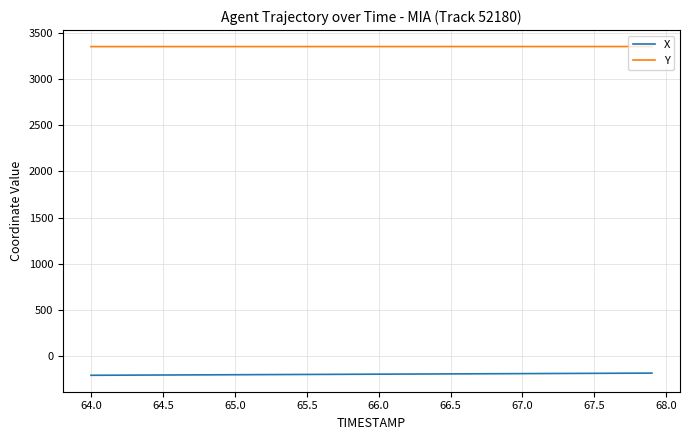

True or false: X and Y intersect in this chart.

False